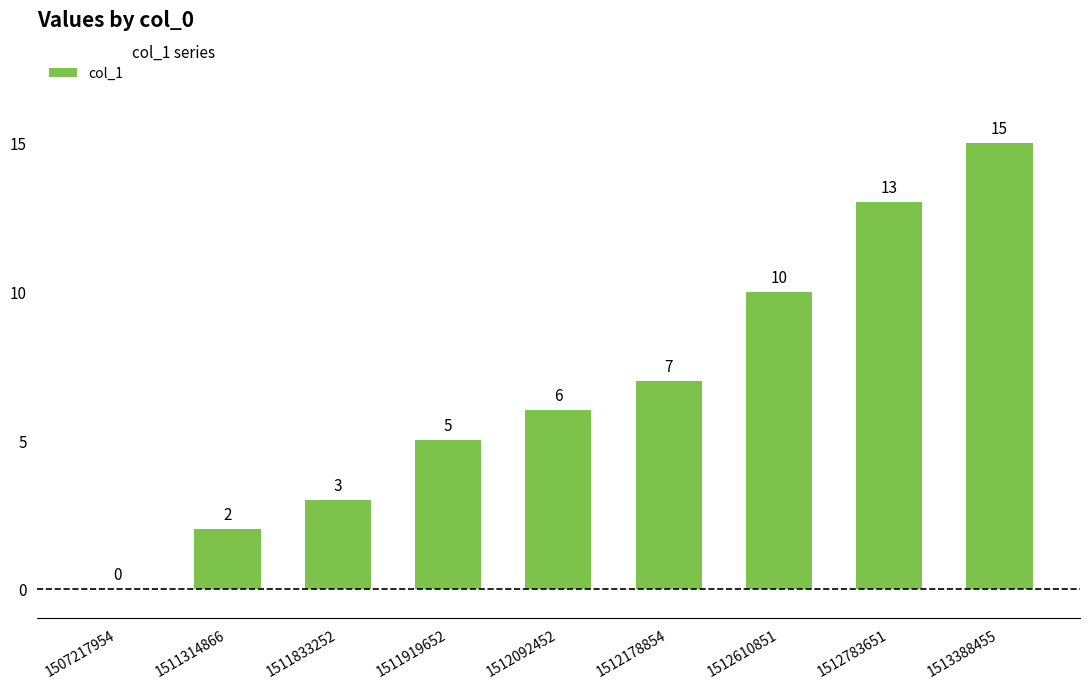

Read the value at 1511314866.

2